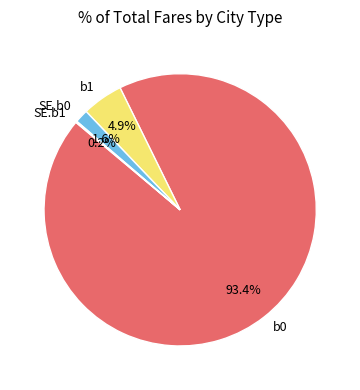

Does SE.b0 account for over 50% of the chart?

No